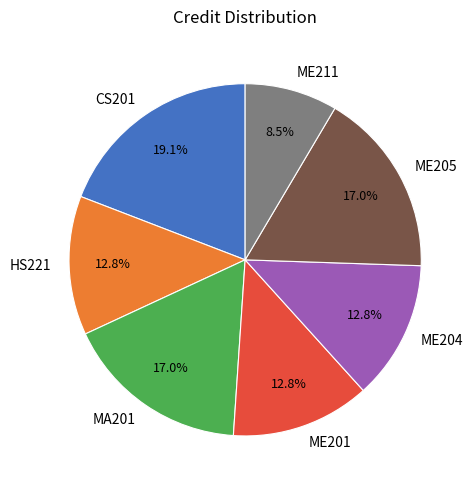

To the nearest percent, what is the difference between the ME204 and ME205 slice percentages?

4%